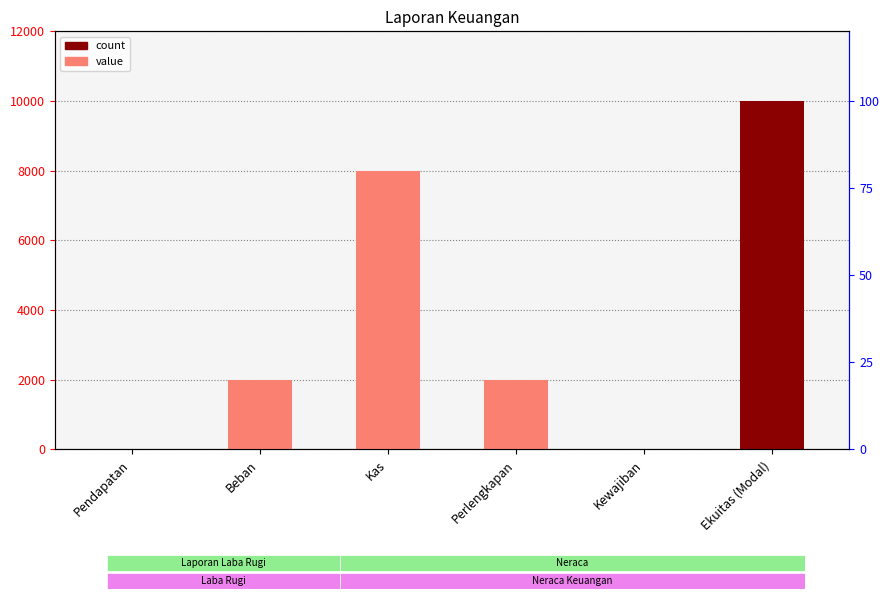

The chart shows a value of 2570 at Kas. True or false?

False